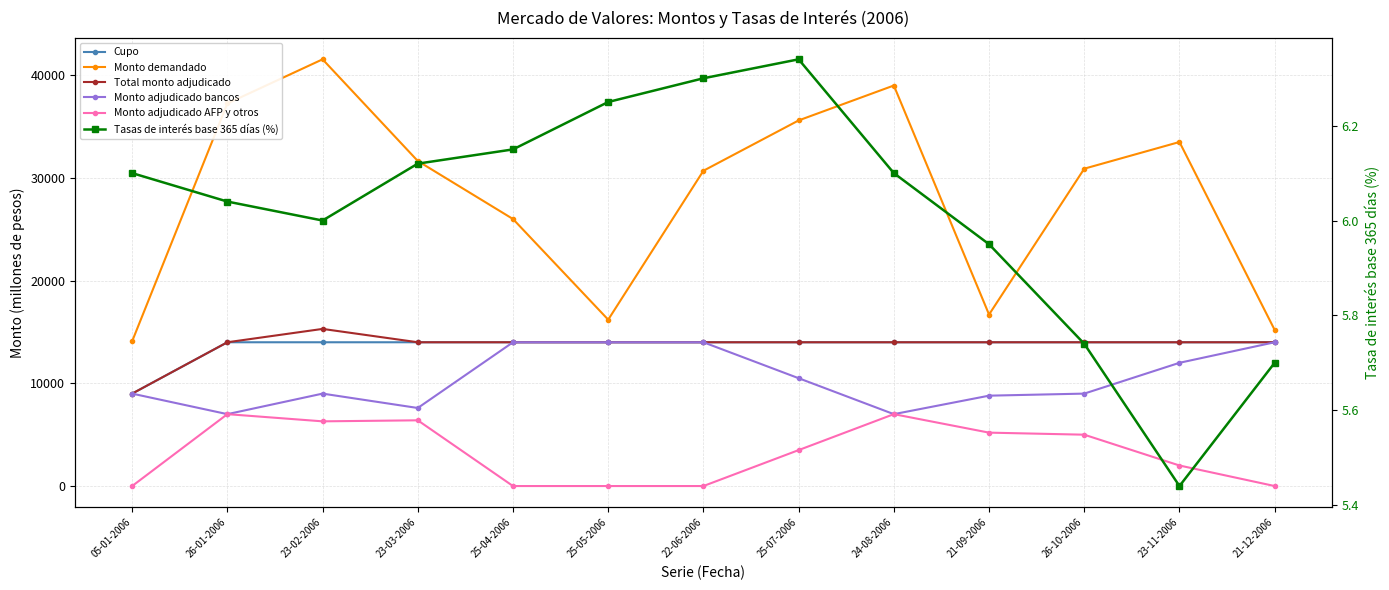

What are all the series names shown in the legend?

Cupo, Monto demandado, Total monto adjudicado, Monto adjudicado bancos, Monto adjudicado AFP y otros, Tasas de interés base 365 días (%)